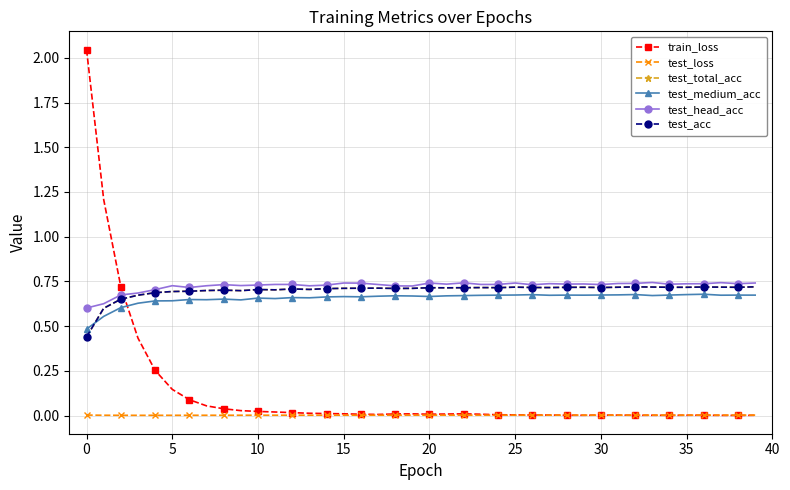

True or false: test_acc and test_head_acc cross at least once.

False